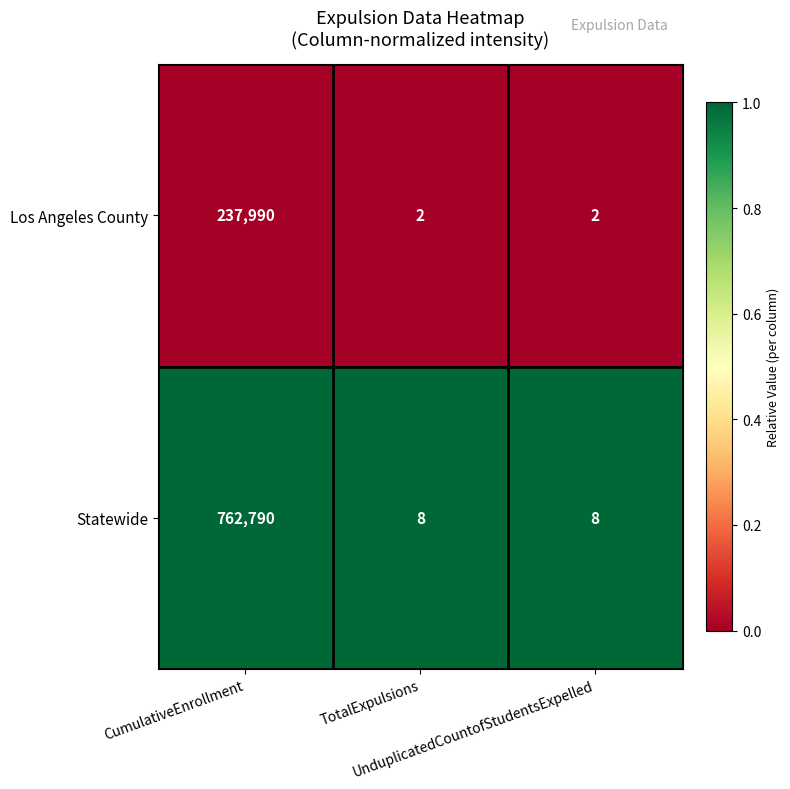

Count the Los Angeles County values in the range 2 to 237990.

3